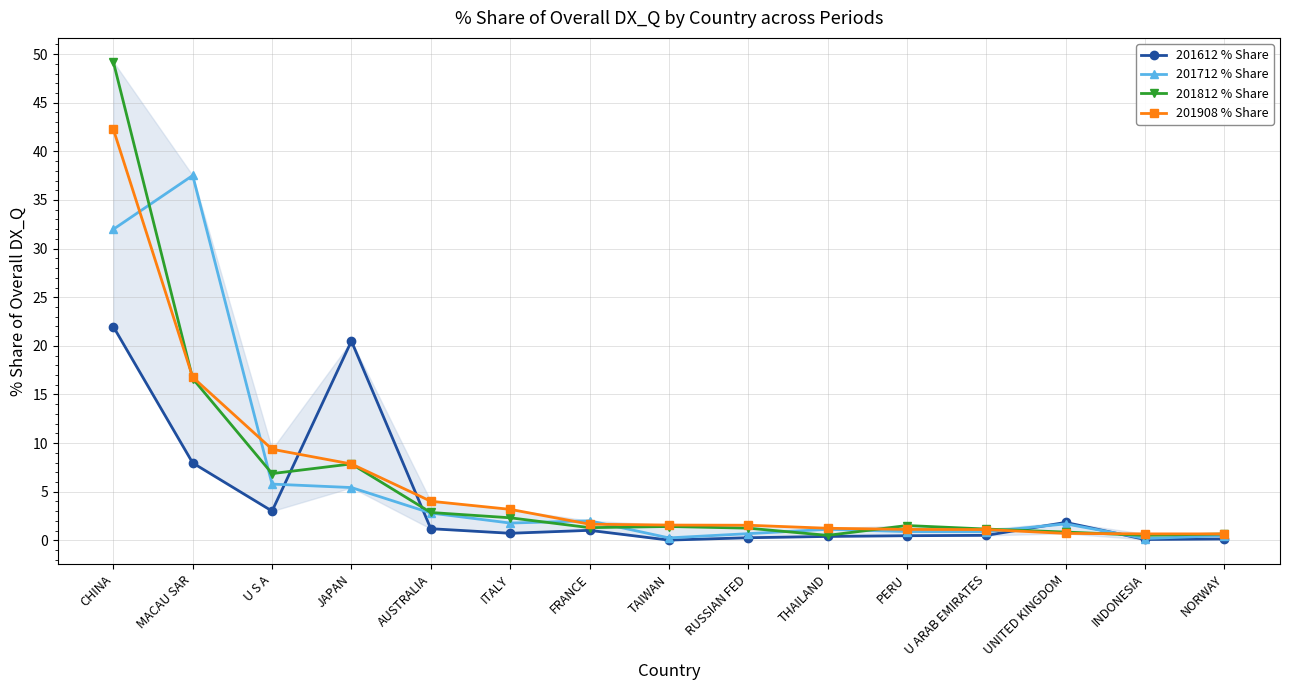

At which label does 201712 % Share first exceed 1?

CHINA